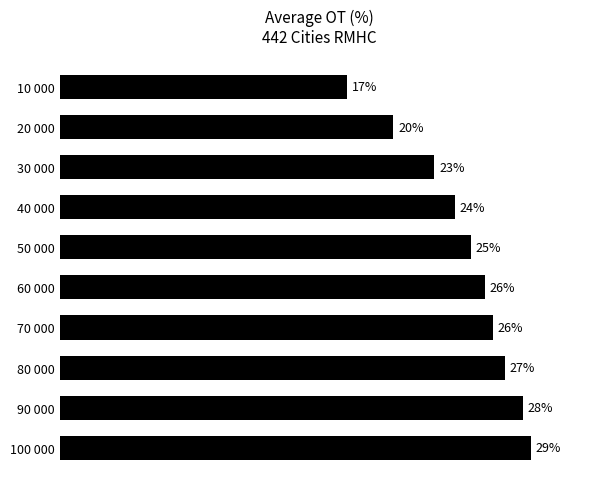

Which has a higher value, 20 000 or 60 000?

60 000